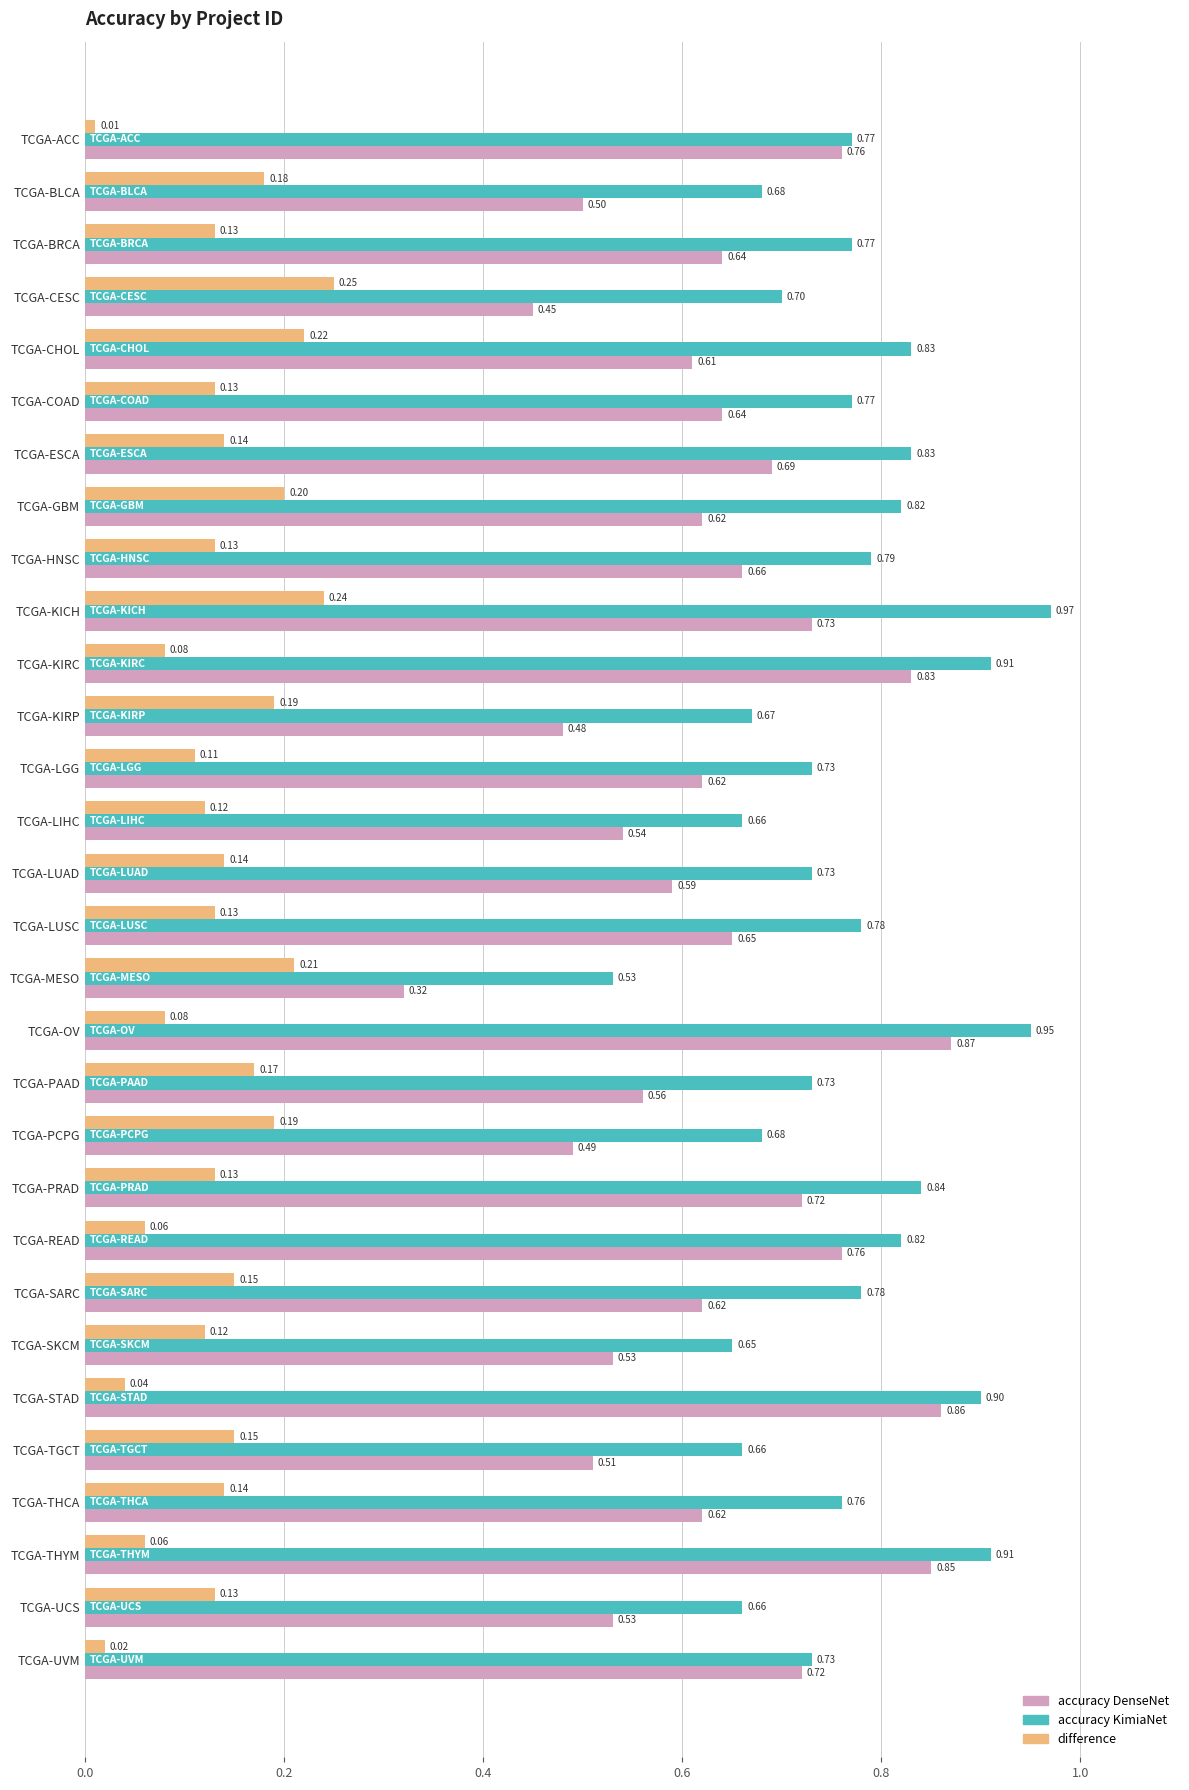

What is the difference between the highest and lowest values at TCGA-PRAD?

0.7